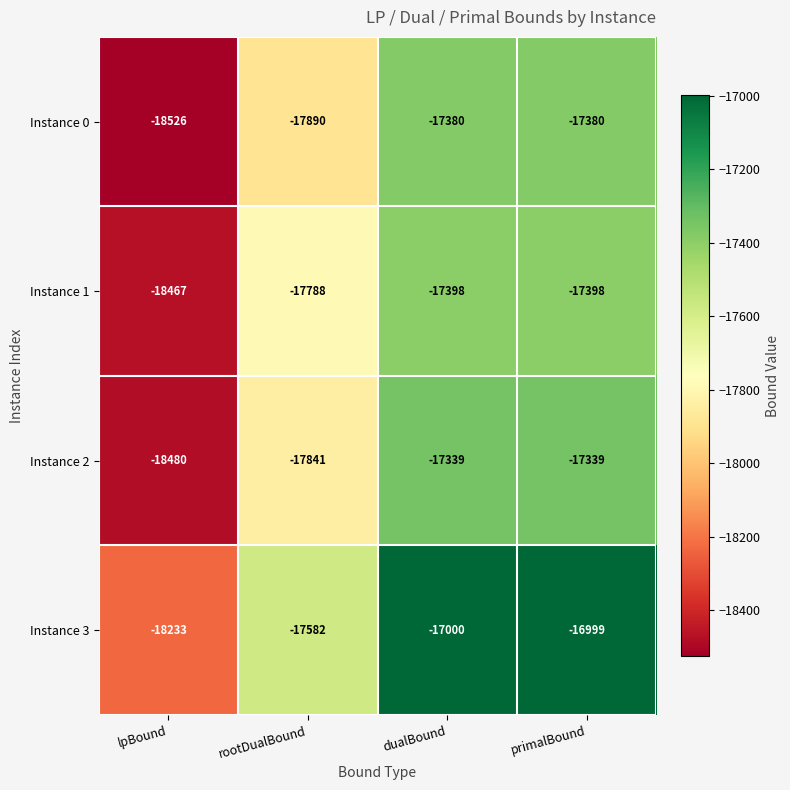

Reading left to right, list all the values displayed in this chart.

Instance 0: lpBound=-18526	rootDualBound=-17890	dualBound=-17380	primalBound=-17380
Instance 1: lpBound=-18467	rootDualBound=-17788	dualBound=-17398	primalBound=-17398
Instance 2: lpBound=-18480	rootDualBound=-17841	dualBound=-17339	primalBound=-17339
Instance 3: lpBound=-18233	rootDualBound=-17582	dualBound=-17000	primalBound=-16999